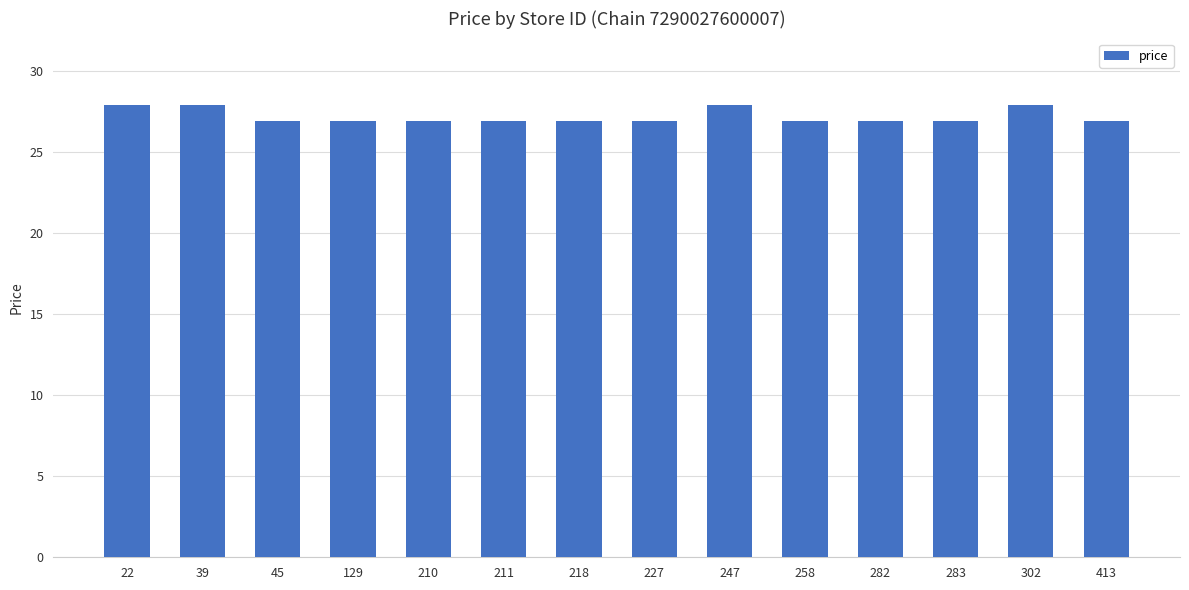

What is the ratio of the value at 413 to the value at 129?

1.0